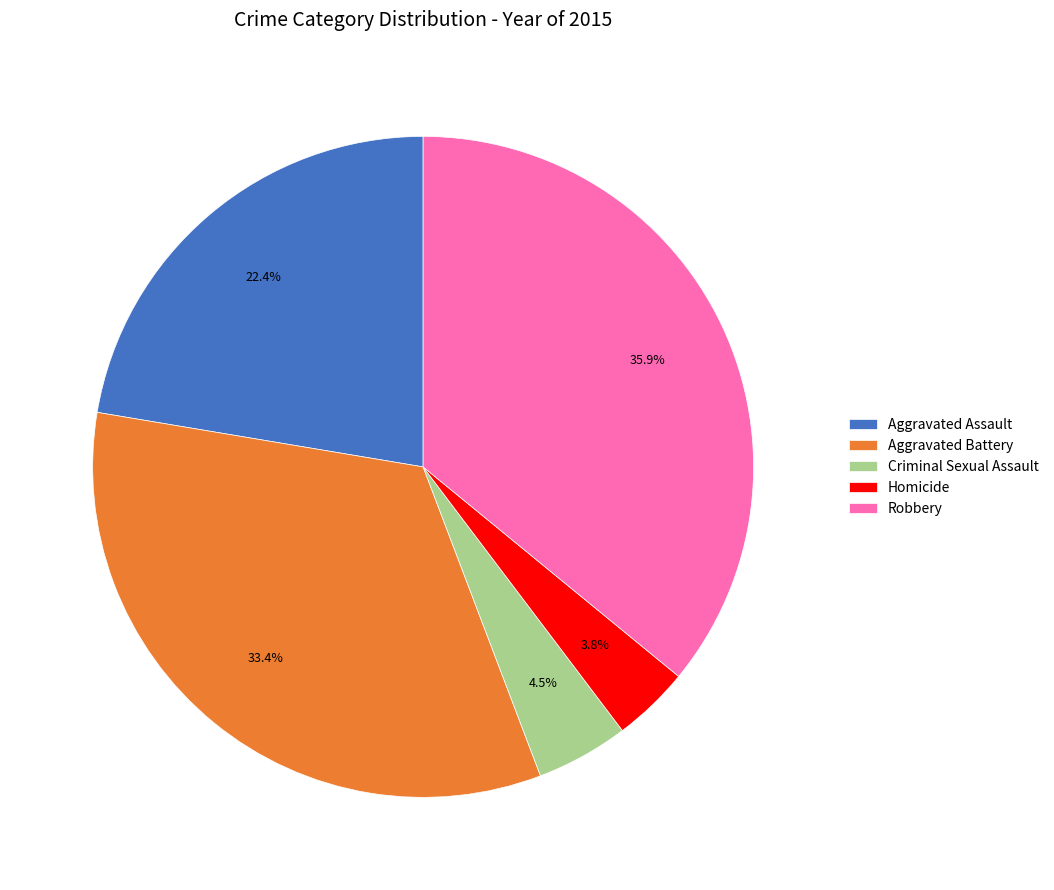

To the nearest percent, what is the difference between the Criminal Sexual Assault and Homicide slice percentages?

1%